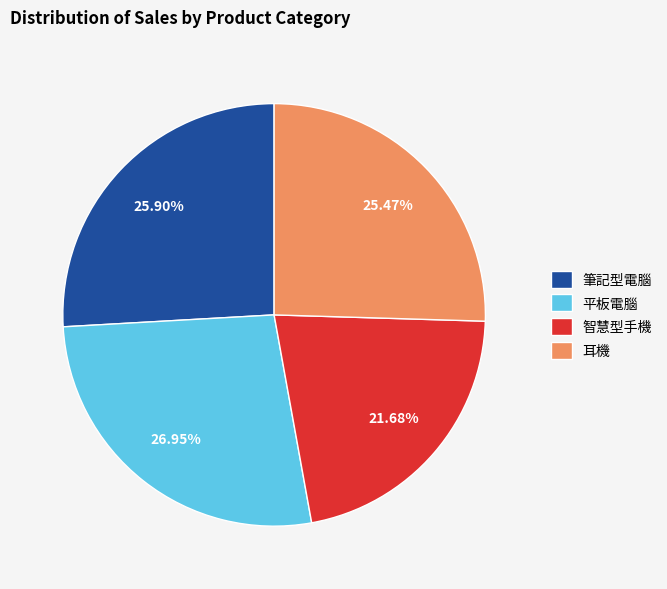

Which has a higher value, 筆記型電腦 or 平板電腦?

平板電腦